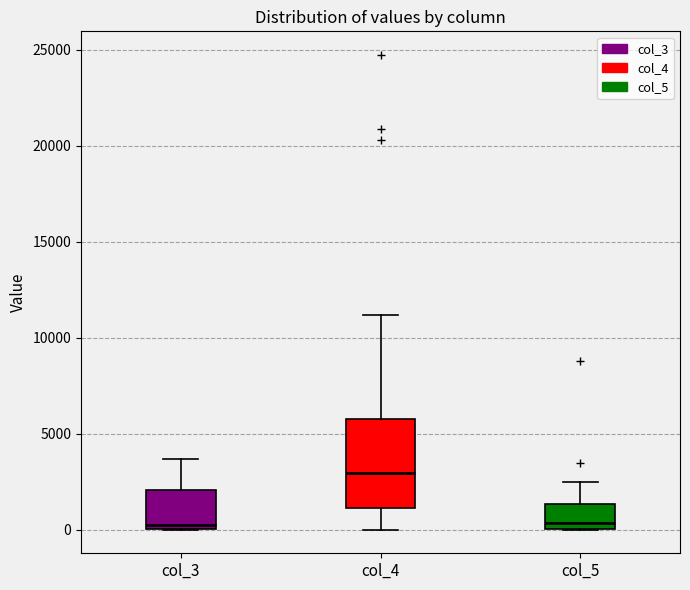

Reading left to right, transcribe this box plot: for each box, give where its median line is, the range the box spans, and where its two whiskers end, as read against the y-axis. The values are not printed on the chart, so give them approximately, as read against the axis.

col_3: median 0 (just above the box's lower edge), box 0 to 2000, whiskers 0 to 3500
col_4: median 3000, box 1000 to 5500, whiskers 0 to 11000
col_5: median 500, box 0 to 1500, whiskers 0 to 2500